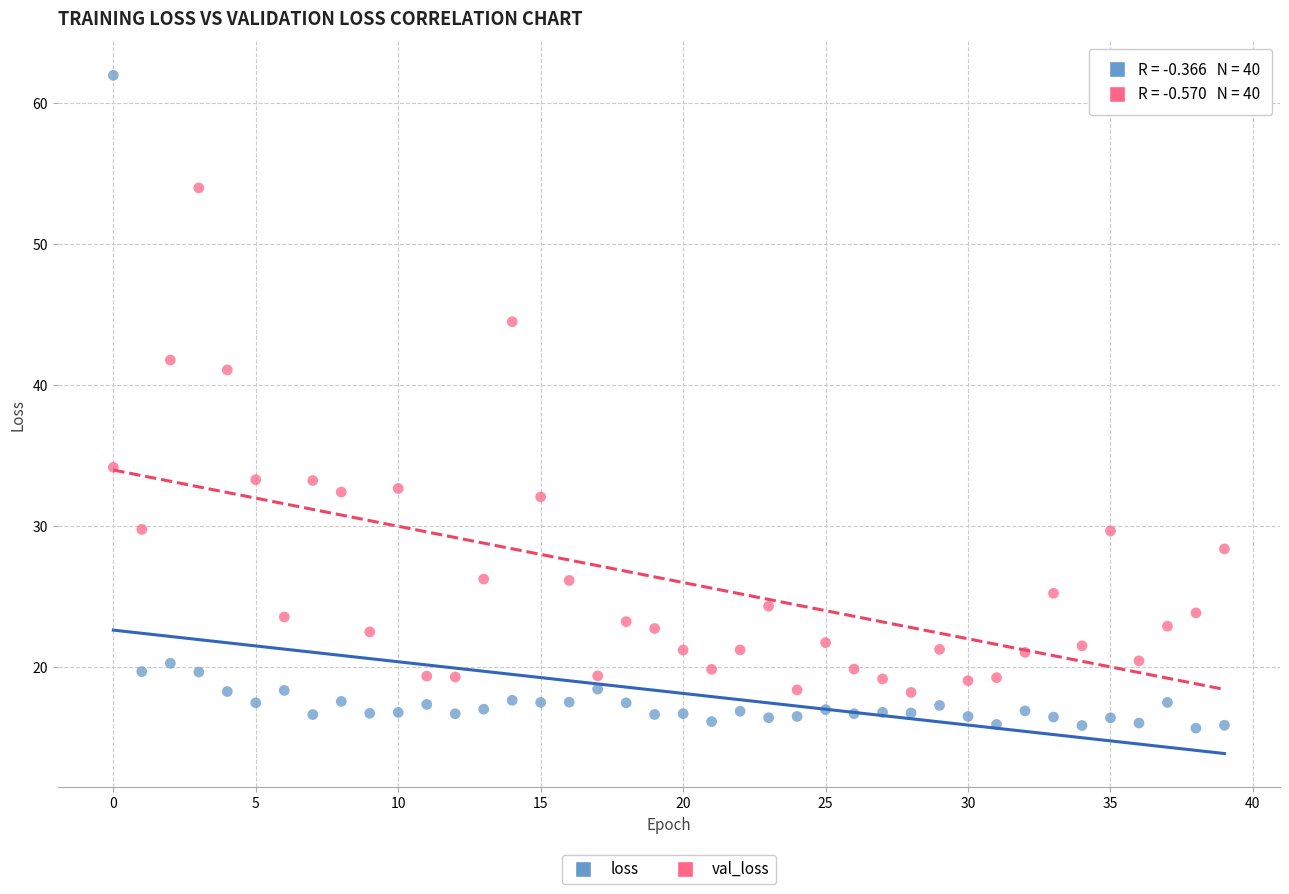

Which series reaches the minimum Y coordinate?

loss